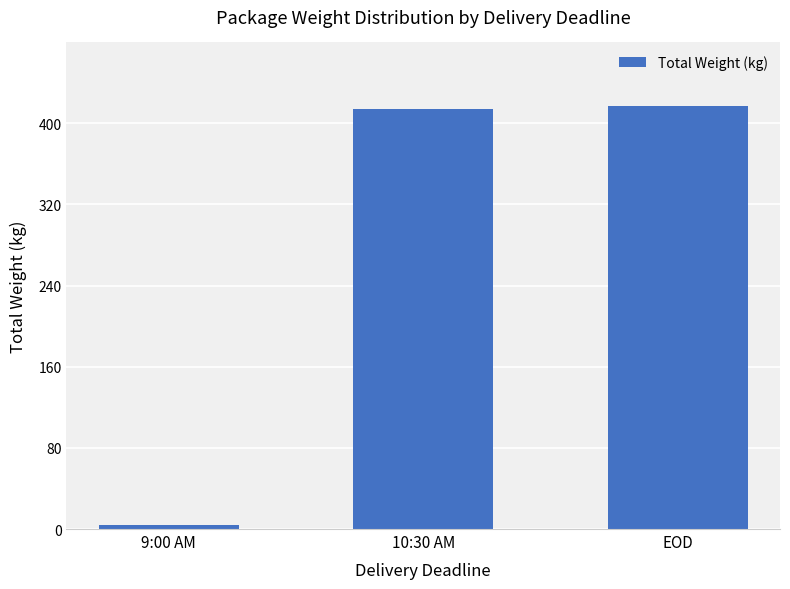

What is the difference between the maximum and minimum values?

413